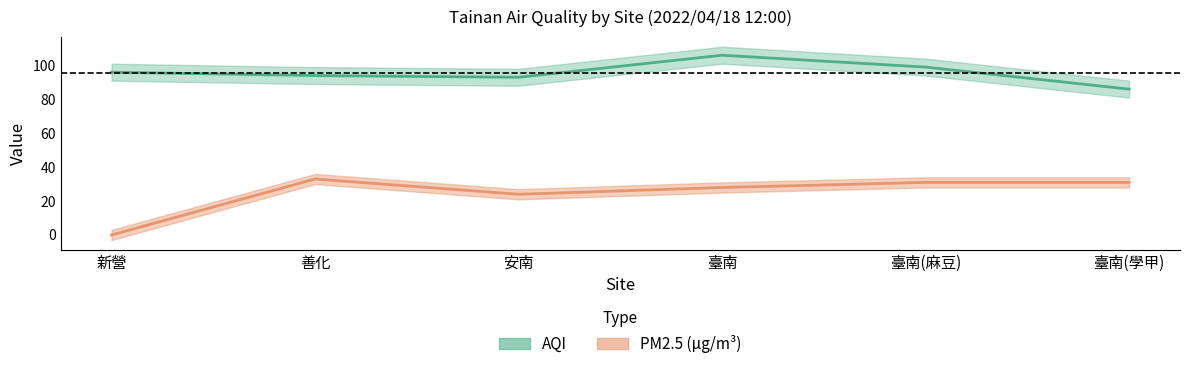

The value of PM2.5 at 新營 is 0. True or false?

True